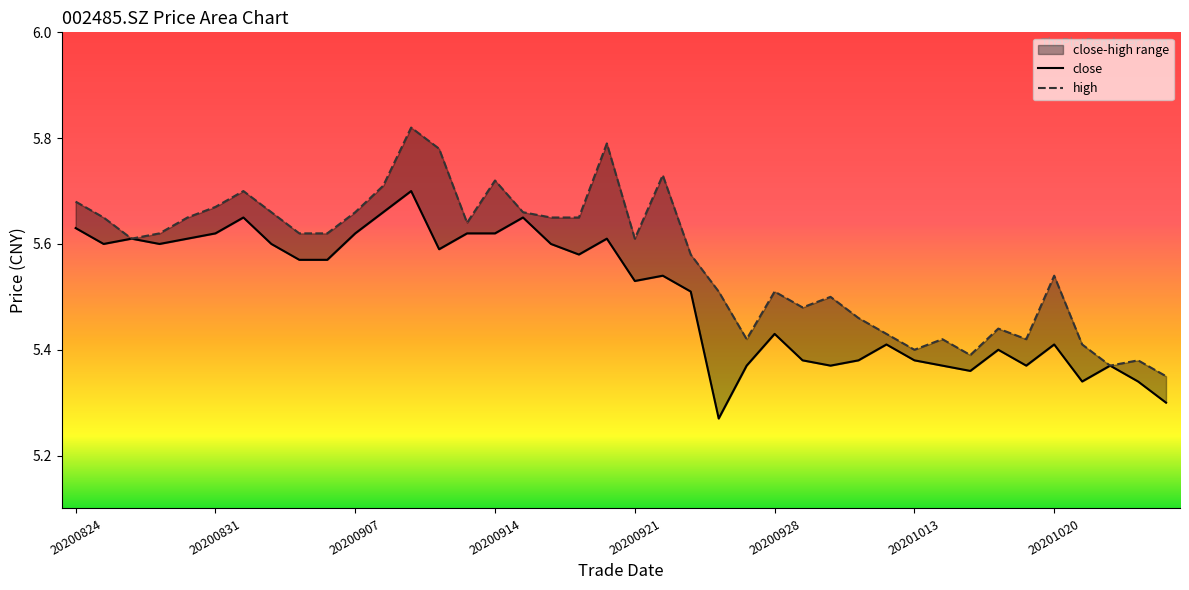

Where is close nearest to the value 5?

20200924